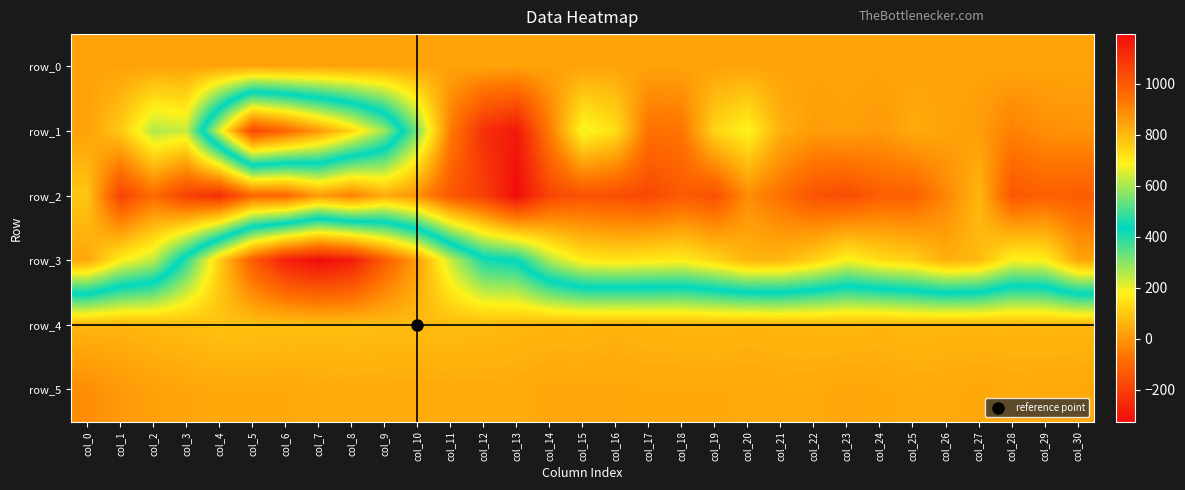

Reading right to left, extract all data points from this chart.

row_0: col_30=25.5	col_29=25.5	col_28=25.4	col_27=25.4	col_26=25.3	col_25=25.3	col_24=25.2	col_23=25.2	col_22=25.1	col_21=25.1	col_20=25.1	col_19=25.0	col_18=25.0	col_17=24.9	col_16=24.9	col_15=24.8	col_14=24.8	col_13=24.7	col_12=24.7	col_11=24.6	col_10=24.6	col_9=24.5	col_8=24.5	col_7=24.4	col_6=24.4	col_5=24.4	col_4=24.3	col_3=24.2	col_2=24.2	col_1=24.1	col_0=24.1
row_1: col_30=-6.0	col_29=-14.0	col_28=-42.0	col_27=12.0	col_26=27.0	col_25=41.0	col_24=5.0	col_23=20.0	col_22=11.0	col_21=49.0	col_20=185.0	col_19=126.0	col_18=-69.0	col_17=-78.0	col_16=144.0	col_15=199.0	col_14=-52.0	col_13=-295.0	col_12=-238.0	col_11=-54.0	col_10=312.0	col_9=587.0	col_8=745.0	col_7=863.0	col_6=974.0	col_5=1052.0	col_4=653.0	col_3=237.0	col_2=259.0	col_1=99.0	col_0=22.0
row_2: col_30=-126.0	col_29=-116.0	col_28=-142.0	col_27=64.0	col_26=-32.0	col_25=-117.0	col_24=-120.0	col_23=-166.0	col_22=-148.0	col_21=-79.0	col_20=-19.0	col_19=-156.0	col_18=-132.0	col_17=-176.0	col_16=-159.0	col_15=-148.0	col_14=-181.0	col_13=-326.0	col_12=-199.0	col_11=-142.0	col_10=-9.0	col_9=43.0	col_8=-44.0	col_7=11.0	col_6=-100.0	col_5=-101.0	col_4=-241.0	col_3=-193.0	col_2=-89.0	col_1=-189.0	col_0=95.0
row_3: col_30=30.0	col_29=173.0	col_28=184.0	col_27=71.0	col_26=49.0	col_25=114.0	col_24=140.0	col_23=188.0	col_22=115.0	col_21=64.0	col_20=61.0	col_19=125.0	col_18=171.0	col_17=163.0	col_16=151.0	col_15=167.0	col_14=258.0	col_13=428.0	col_12=455.0	col_11=632.0	col_10=851.0	col_9=995.0	col_8=1155.0	col_7=1195.0	col_6=1143.0	col_5=998.0	col_4=760.0	col_3=477.0	col_2=244.0	col_1=174.0	col_0=30.0
row_4: col_30=805.0	col_29=804.0	col_28=807.0	col_27=805.0	col_26=807.0	col_25=800.0	col_24=809.0	col_23=803.0	col_22=805.0	col_21=806.0	col_20=811.0	col_19=804.0	col_18=807.0	col_17=808.0	col_16=814.0	col_15=806.0	col_14=808.0	col_13=804.0	col_12=798.0	col_11=795.0	col_10=795.0	col_9=795.0	col_8=790.0	col_7=791.0	col_6=787.0	col_5=785.0	col_4=783.0	col_3=793.0	col_2=800.0	col_1=810.0	col_0=807.0
row_5: col_30=834.0	col_29=833.0	col_28=829.0	col_27=836.0	col_26=831.0	col_25=831.0	col_24=834.0	col_23=837.0	col_22=830.0	col_21=831.0	col_20=832.0	col_19=833.0	col_18=833.0	col_17=833.0	col_16=836.0	col_15=836.0	col_14=837.0	col_13=828.0	col_12=828.0	col_11=827.0	col_10=829.0	col_9=827.0	col_8=827.0	col_7=830.0	col_6=833.0	col_5=833.0	col_4=833.0	col_3=840.0	col_2=848.0	col_1=863.0	col_0=886.0